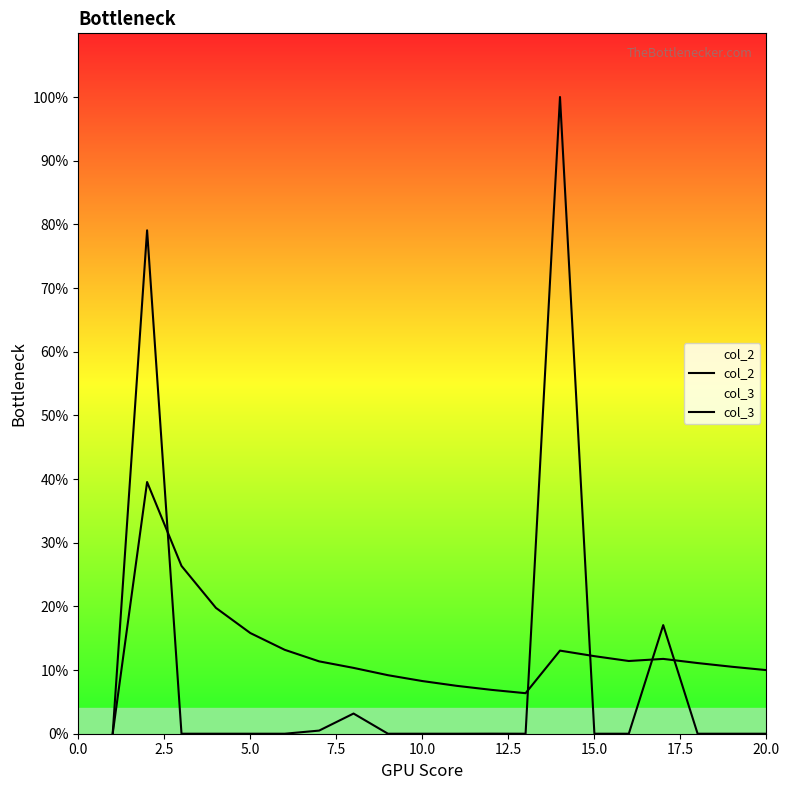

Does the chart display data point markers on the line(s)?

No